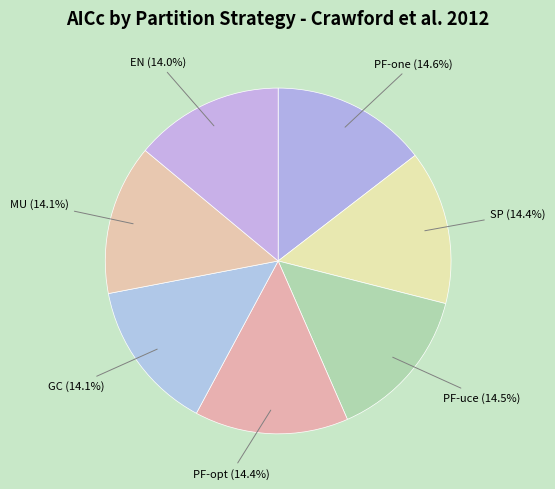

Combined, do PF-uce and PF-opt account for over 50%?

No